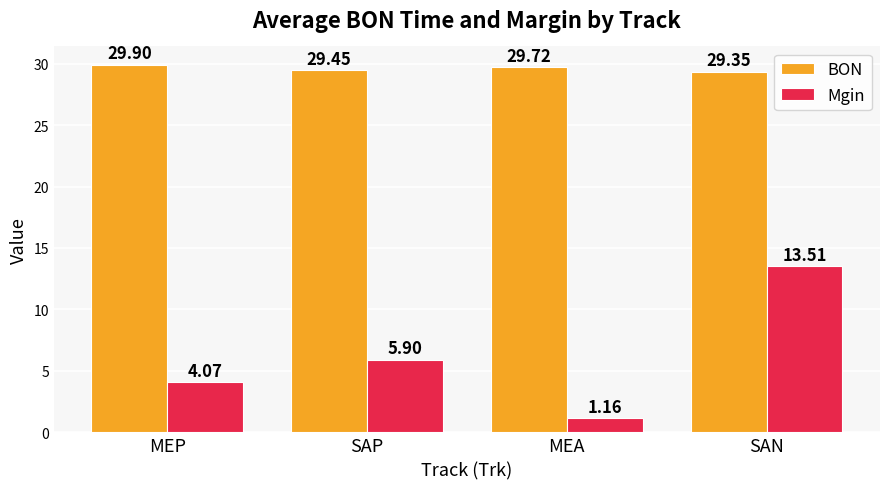

What is the average value of the Mgin series?

6.2